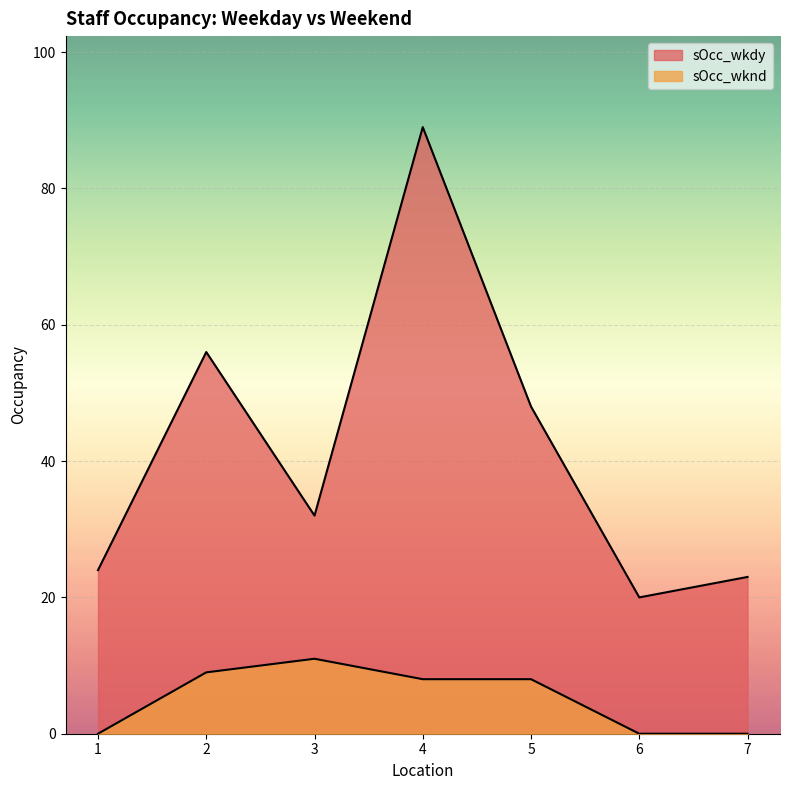

List the series in order of their peak value, highest first.

sOcc_wkdy, sOcc_wknd